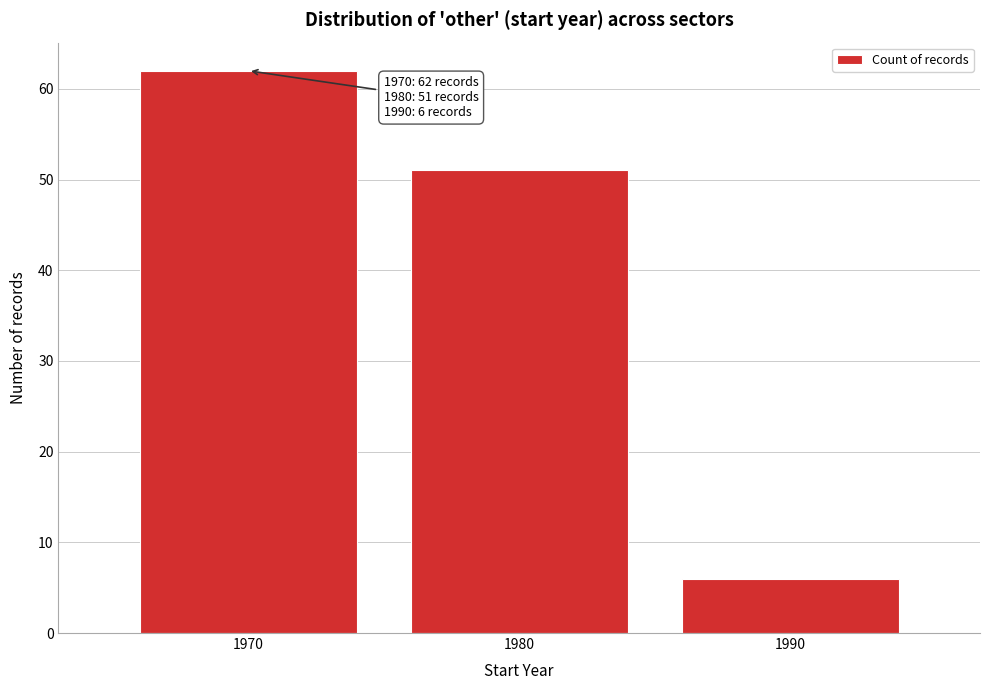

Reading left to right, transcribe all the data shown in this chart.

62	51	6